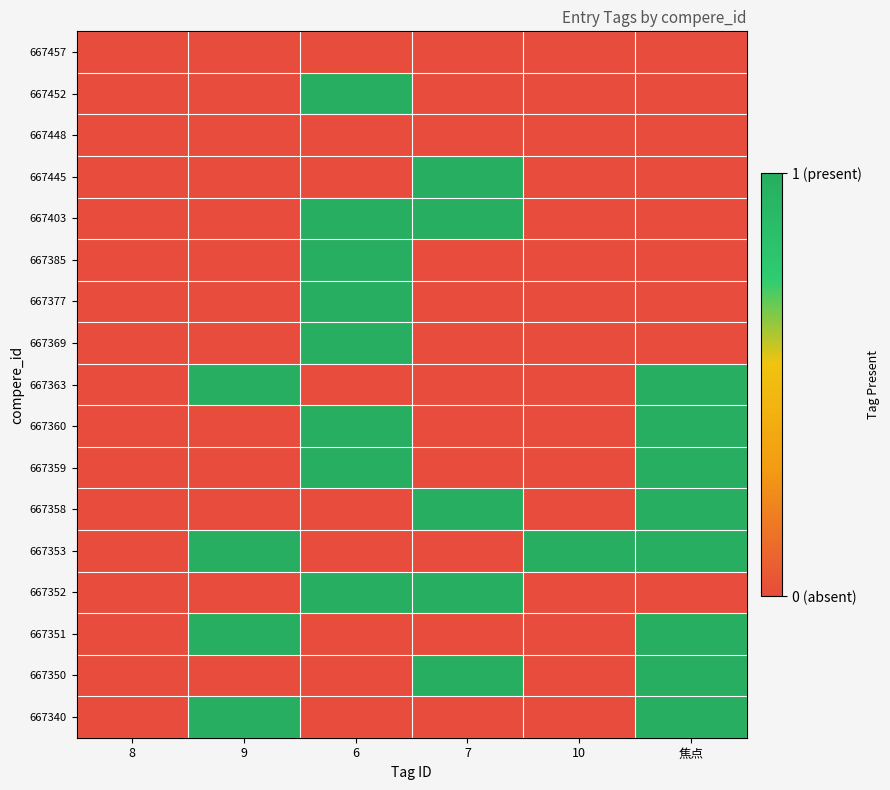

Rank the series at 10 from highest to lowest value.

667353, 667457, 667452, 667448, 667445, 667403, 667385, 667377, 667369, 667363, 667360, 667359, 667358, 667352, 667351, 667350, 667340